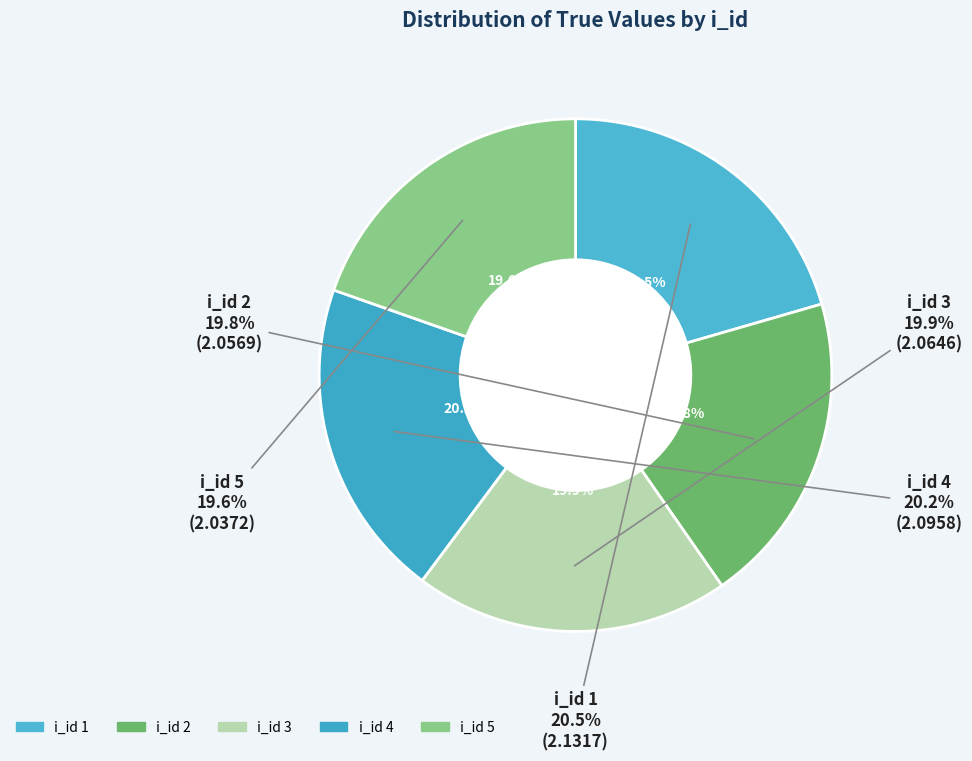

Is there any slice that represents more than half of the pie?

No